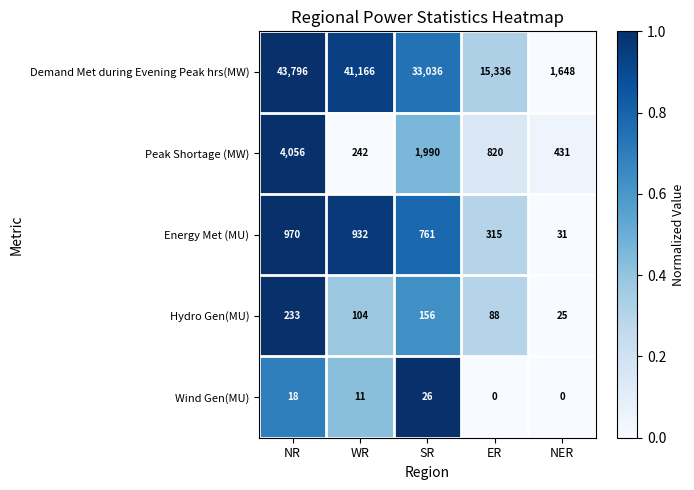

Rank the series at NR from lowest to highest value.

Wind Gen(MU), Hydro Gen(MU), Energy Met (MU), Peak Shortage (MW), Demand Met during Evening Peak hrs(MW)